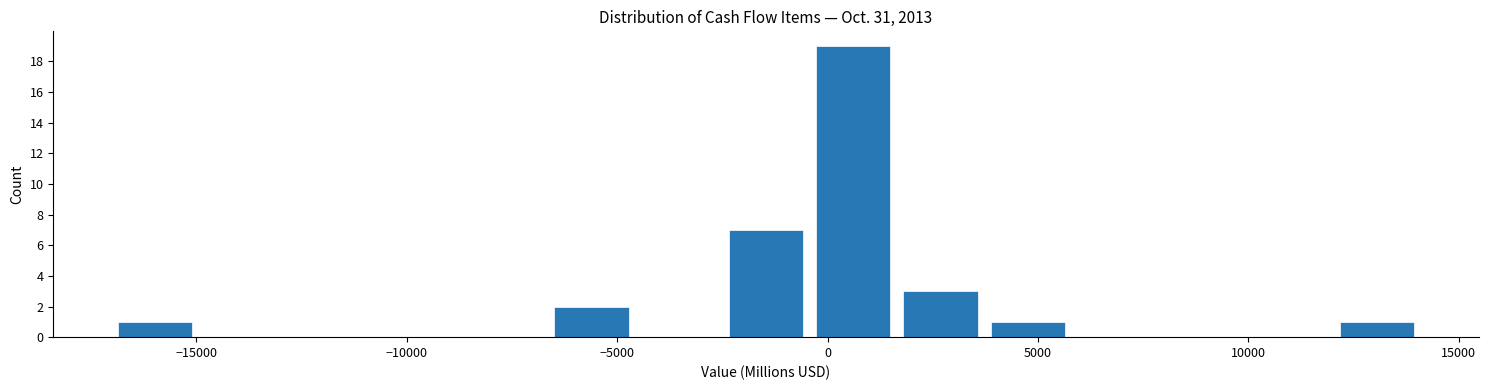

Reading left to right, list every bar in this chart as the range it spans on the x-axis followed by its height. Neither the bar edges nor the heights are printed on the chart, so give them approximately, as read against the axes.

-17000 to -15000: 1
-15000 to -13000: 0
-13000 to -11000: 0
-11000 to -8500: 0
-8500 to -6500: 0
-6500 to -4500: 2
-4500 to -2500: 0
-2500 to -500: 7
-500 to 1500: 19
1500 to 3500: 3
3500 to 6000: 1
6000 to 8000: 0
8000 to 10000: 0
10000 to 12000: 0
12000 to 14000: 1